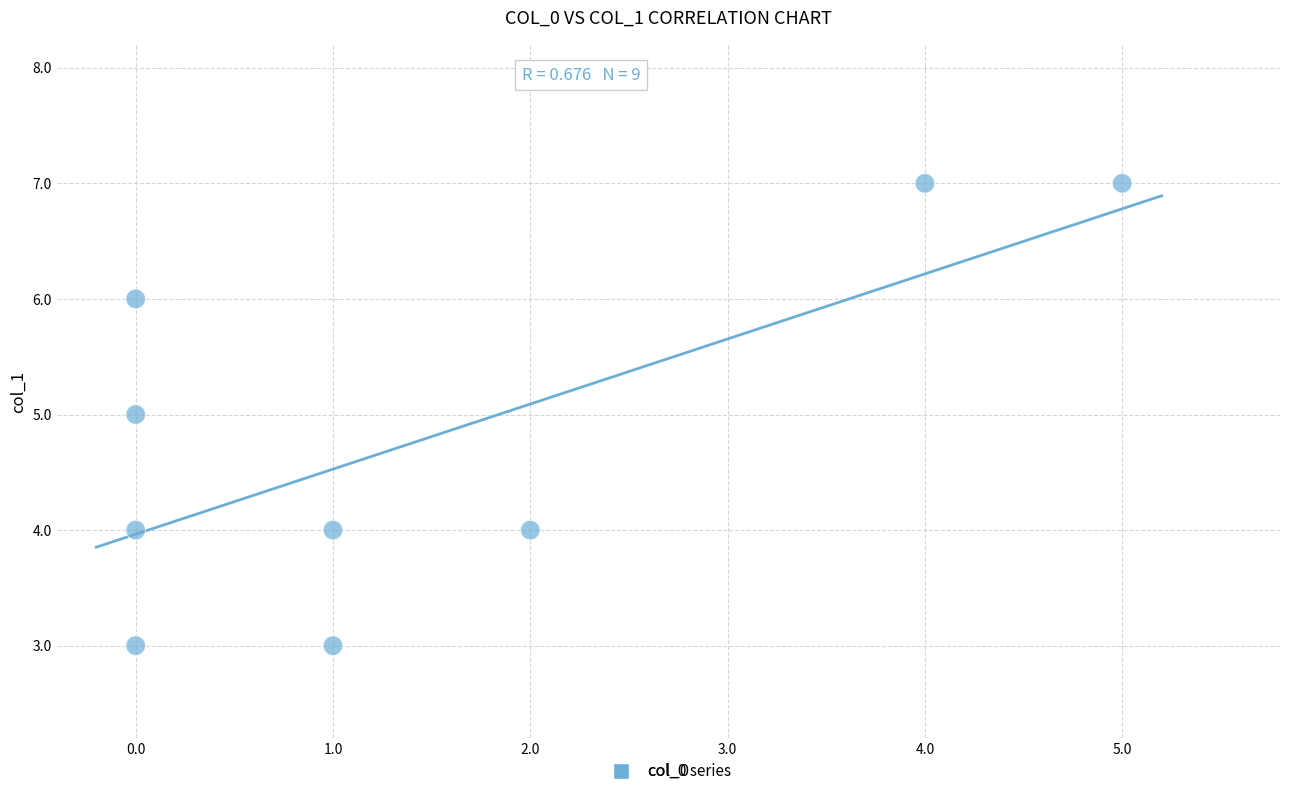

What is the average Y value?

5